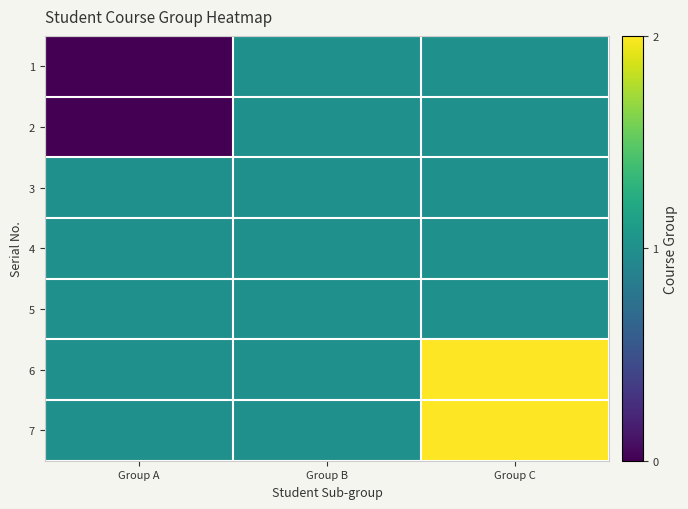

Reading left to right, transcribe all the data shown in this chart.

1: Group A=0	Group B=1	Group C=1
2: Group A=0	Group B=1	Group C=1
3: Group A=1	Group B=1	Group C=1
4: Group A=1	Group B=1	Group C=1
5: Group A=1	Group B=1	Group C=1
6: Group A=1	Group B=1	Group C=2
7: Group A=1	Group B=1	Group C=2